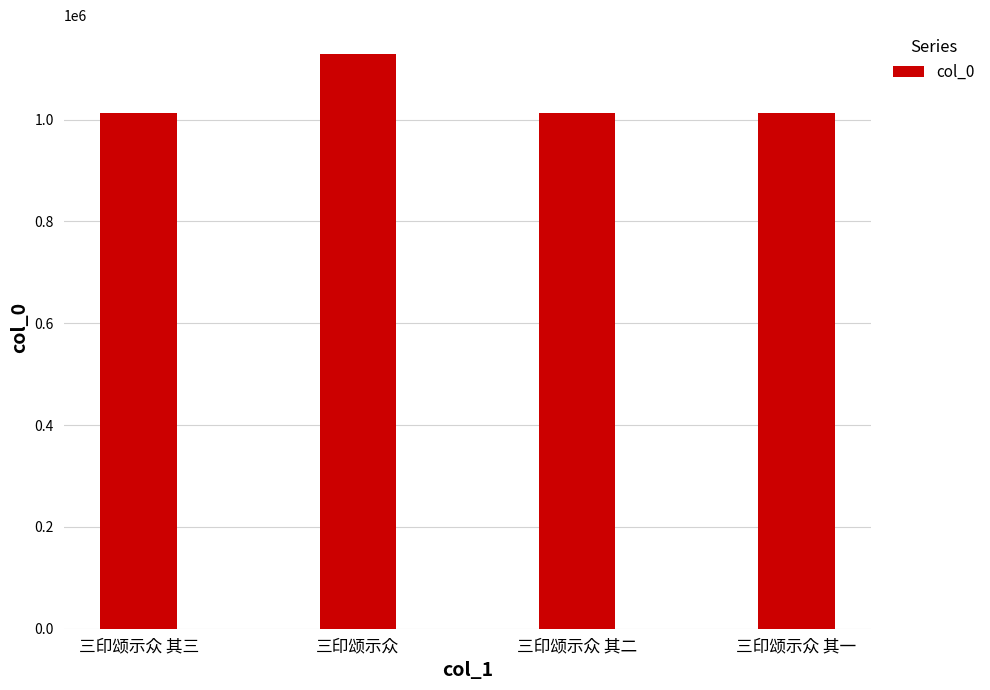

What is the difference between the values at 三印颂示众 其一 and 三印颂示众 其二?

1